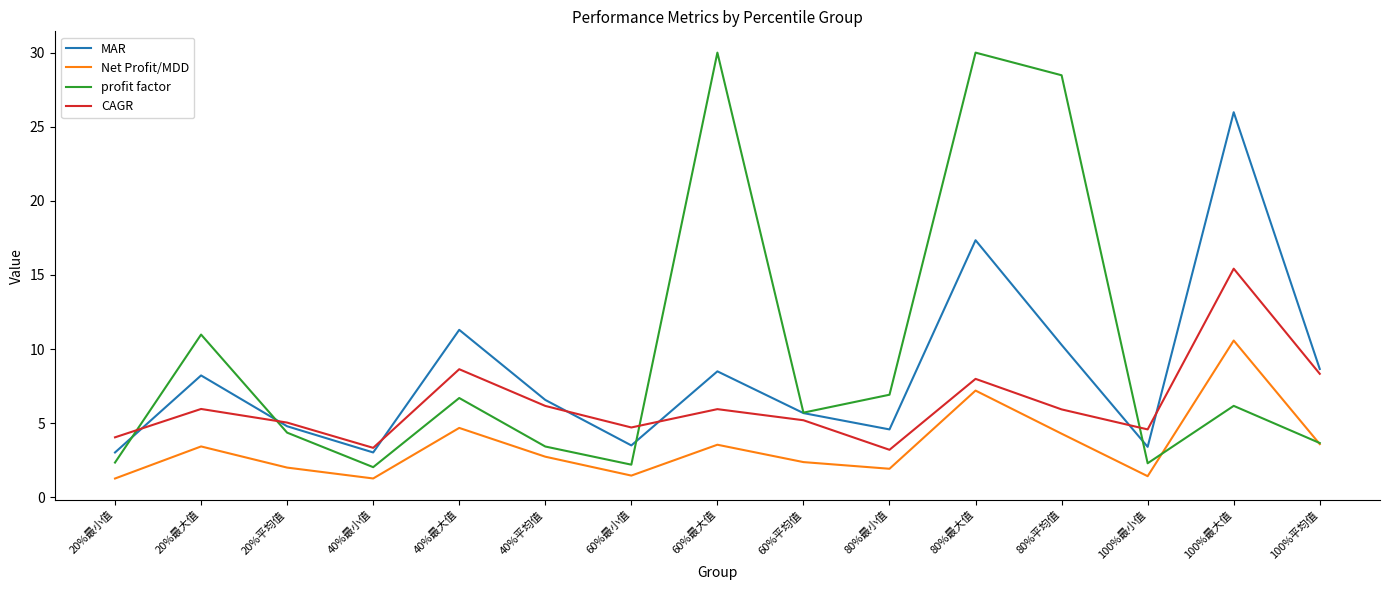

After their last crossing, which series has the higher values: profit factor or MAR?

MAR